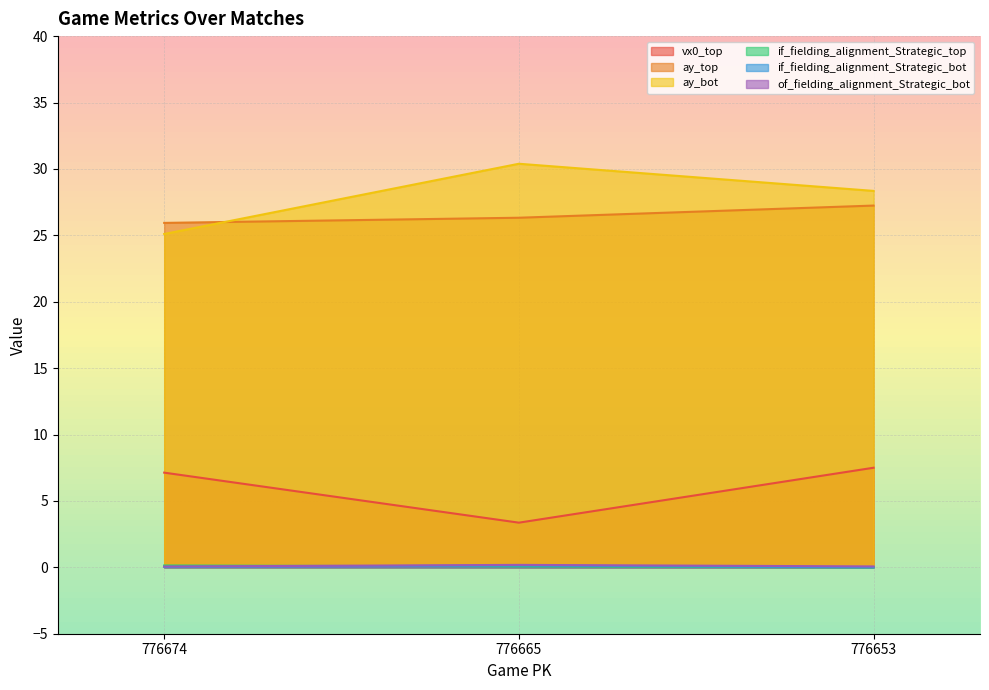

Rank the categories by if_fielding_alignment_Strategic_bot value from lowest to highest.

776653, 776674, 776665